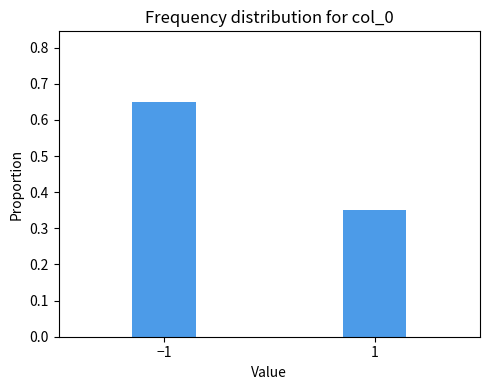

At which category does the chart reach its peak across all series?

−1